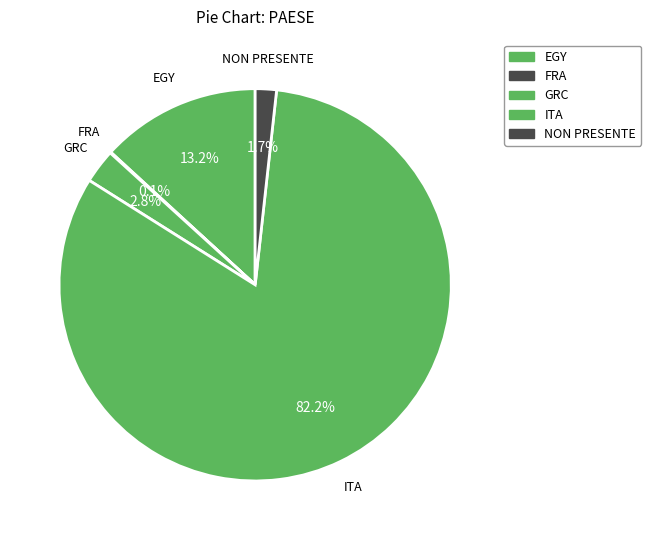

Does GRC account for over 50% of the chart?

No